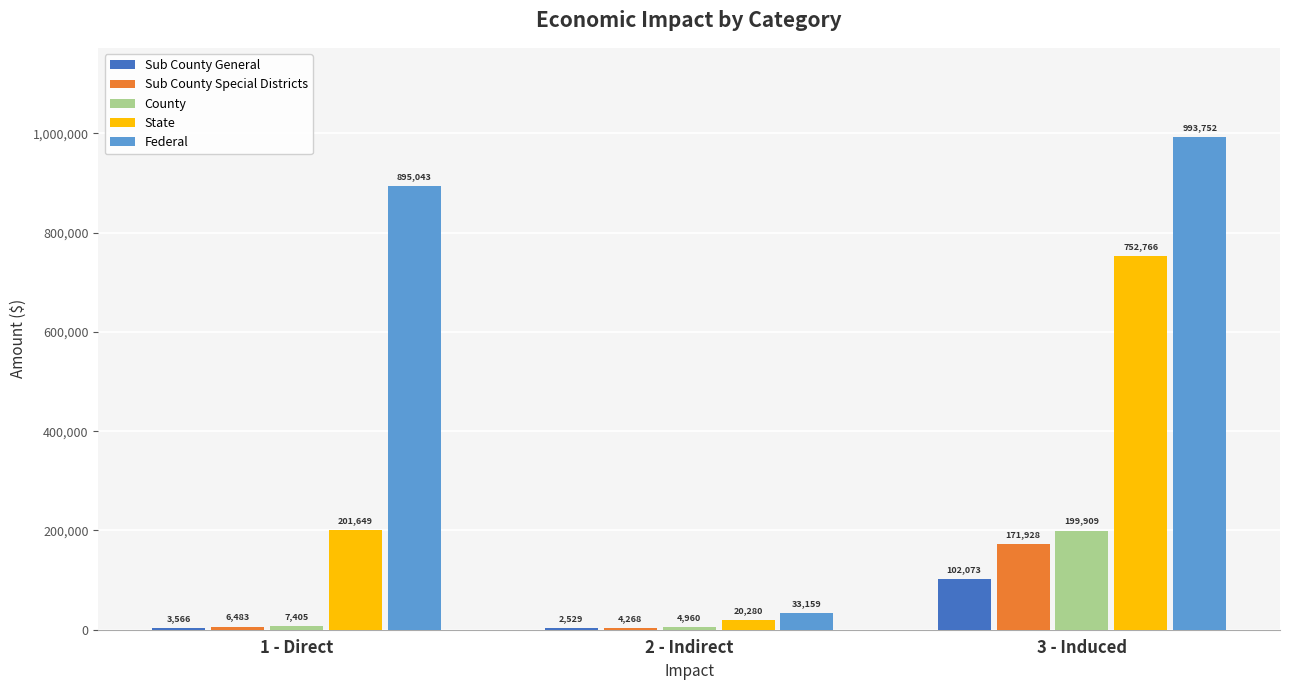

At which category is the sum across all series the highest?

3 - Induced